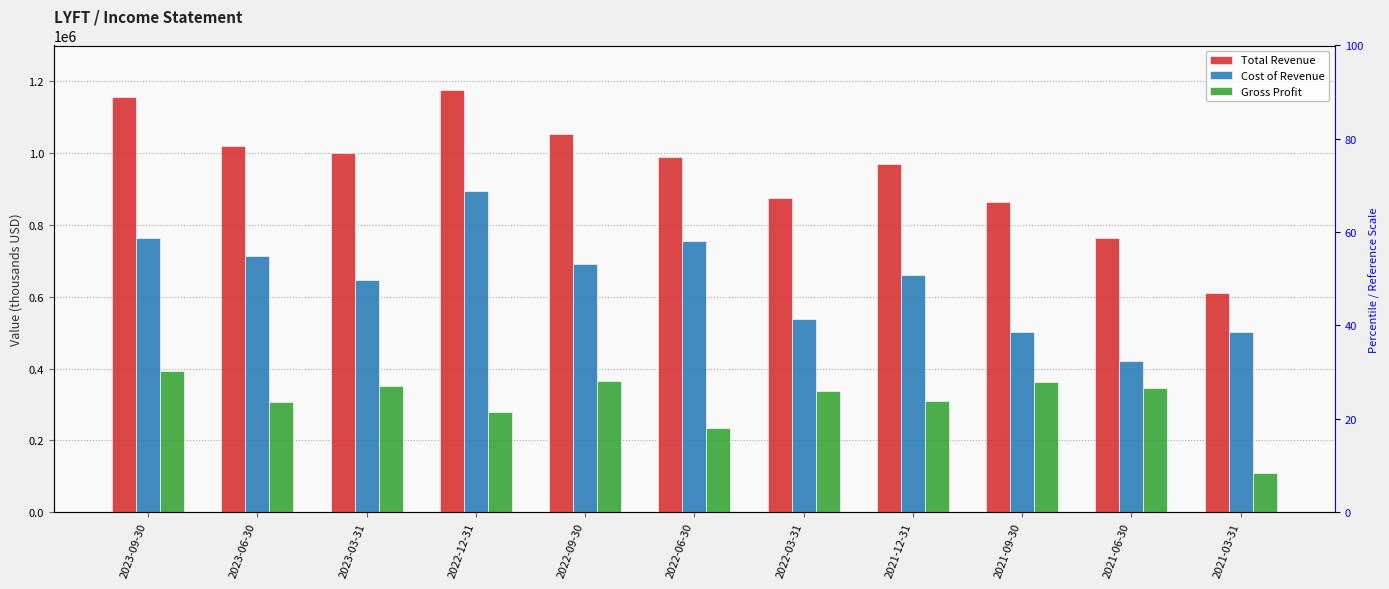

What is the label of the 1st bar from the right?

2021-03-31